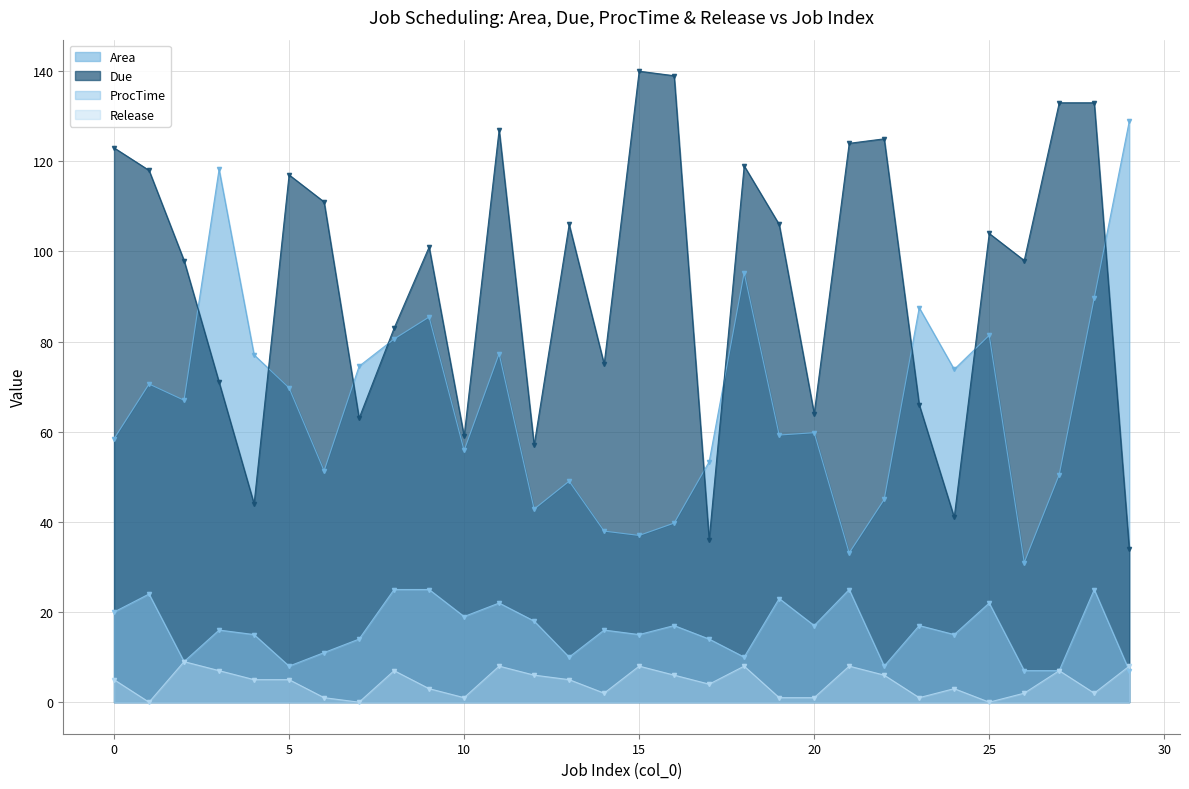

How many intersections are there between Release and ProcTime?

1